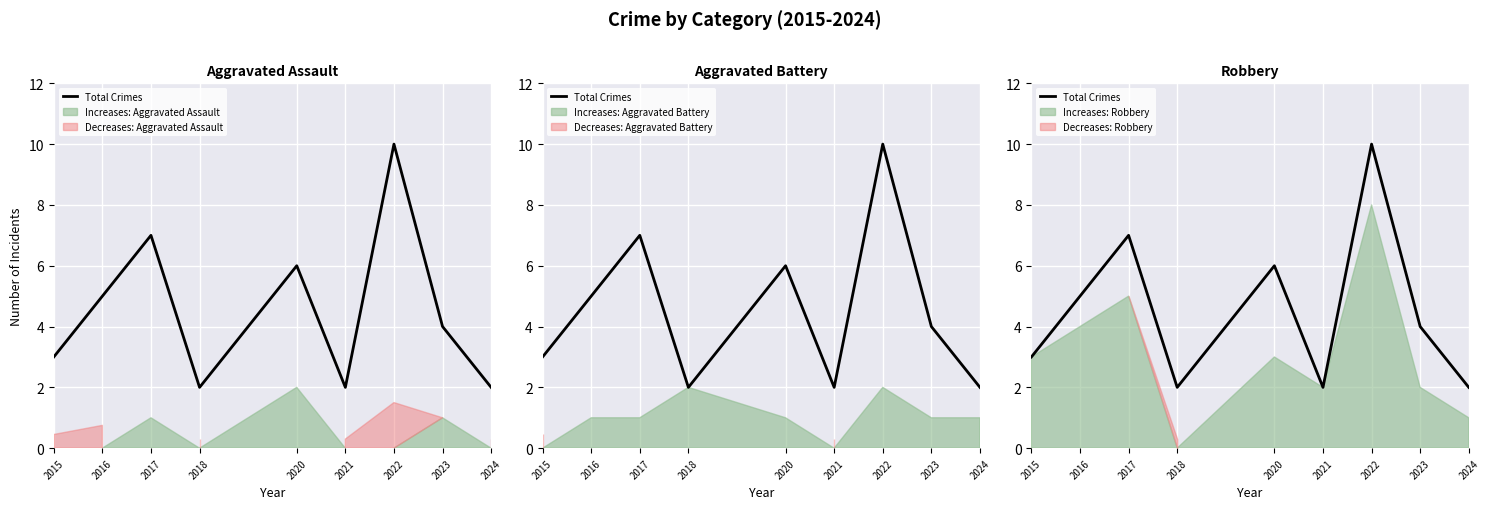

How many data points are less than 4?

4